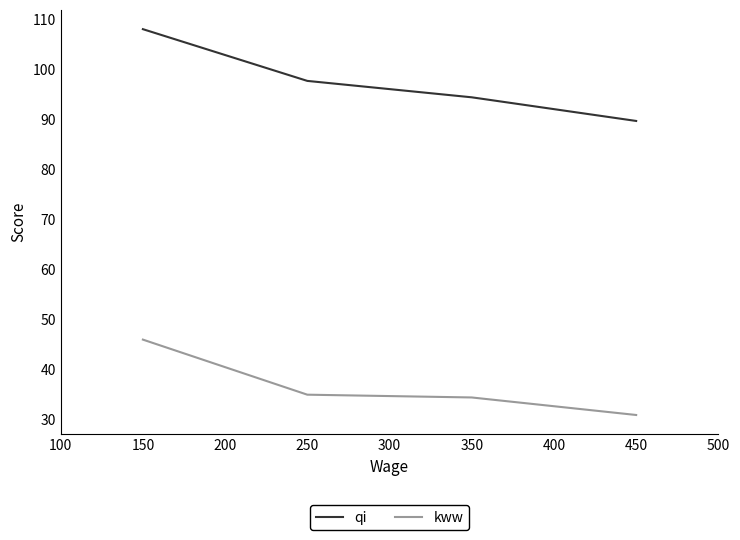

Which series has the largest total across all categories?

qi